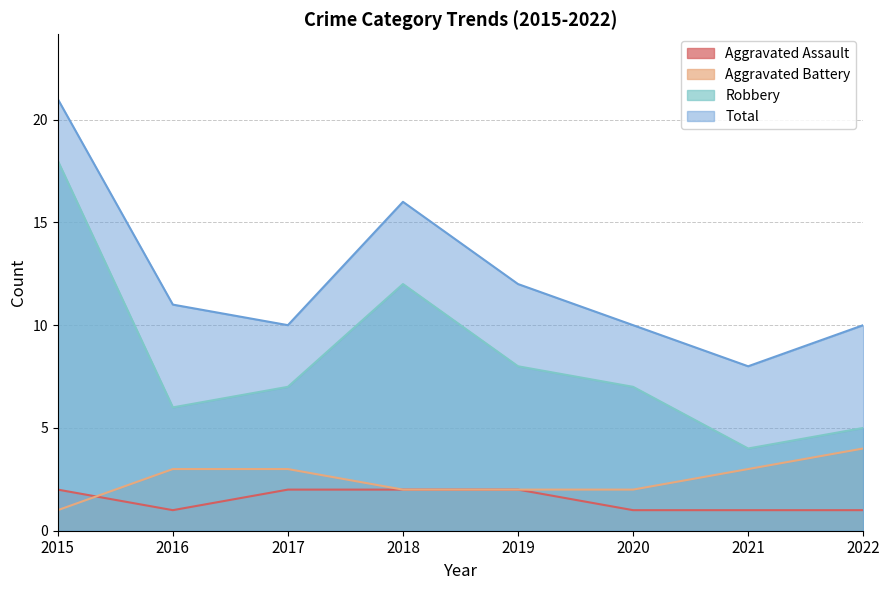

Where is the first local maximum for Total?

2018